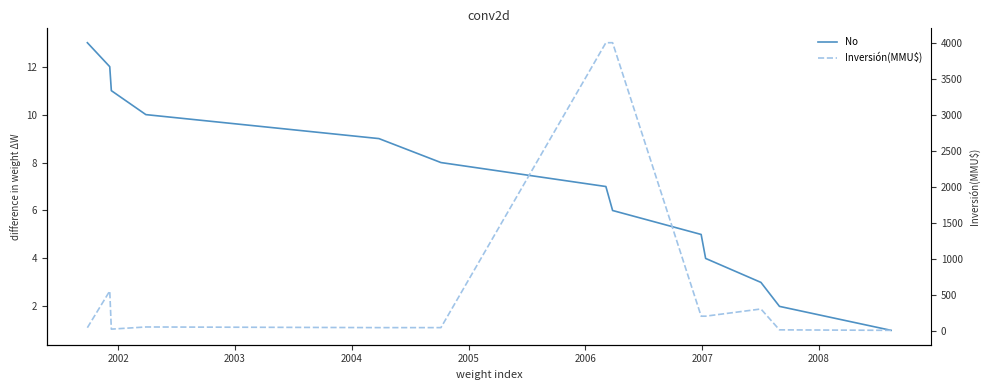

Is the value of No at 8 greater than the value of Inversión(MMU$) at 2008?

No